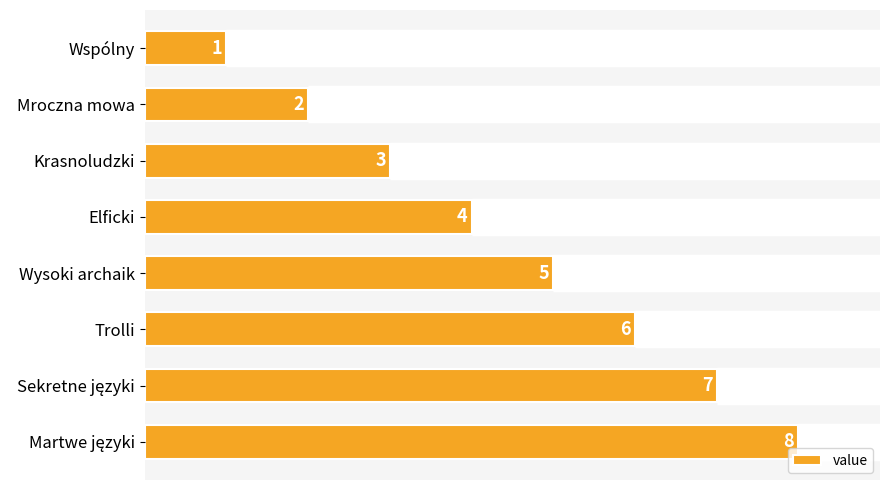

What is the greatest value displayed?

8